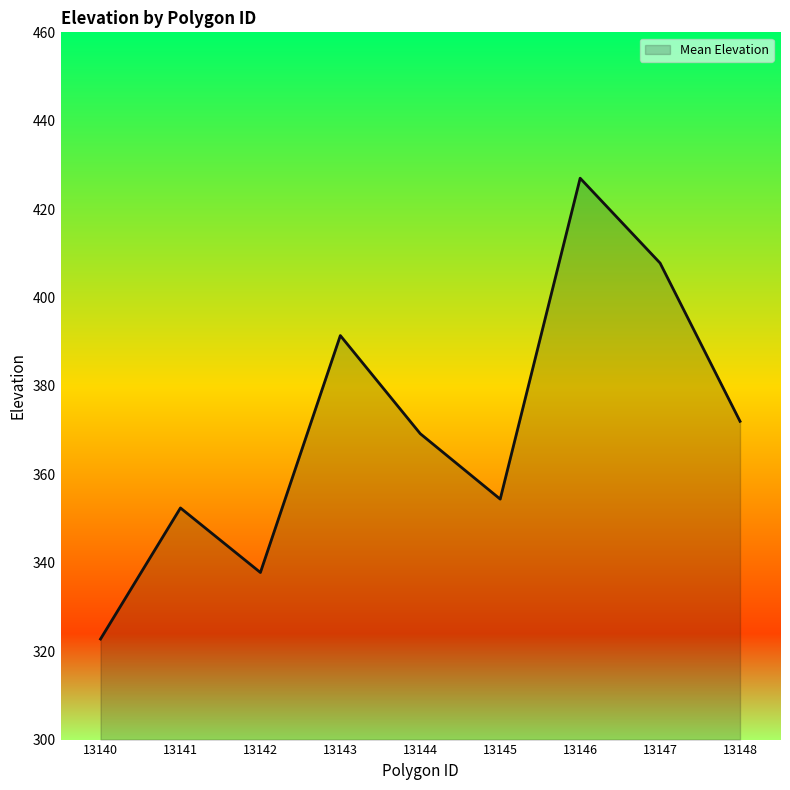

Reading left to right, transcribe all the data shown in this chart.

13140=322.8	13141=352.4	13142=337.8	13143=391.4	13144=369.2	13145=354.4	13146=427.0	13147=407.8	13148=372.0